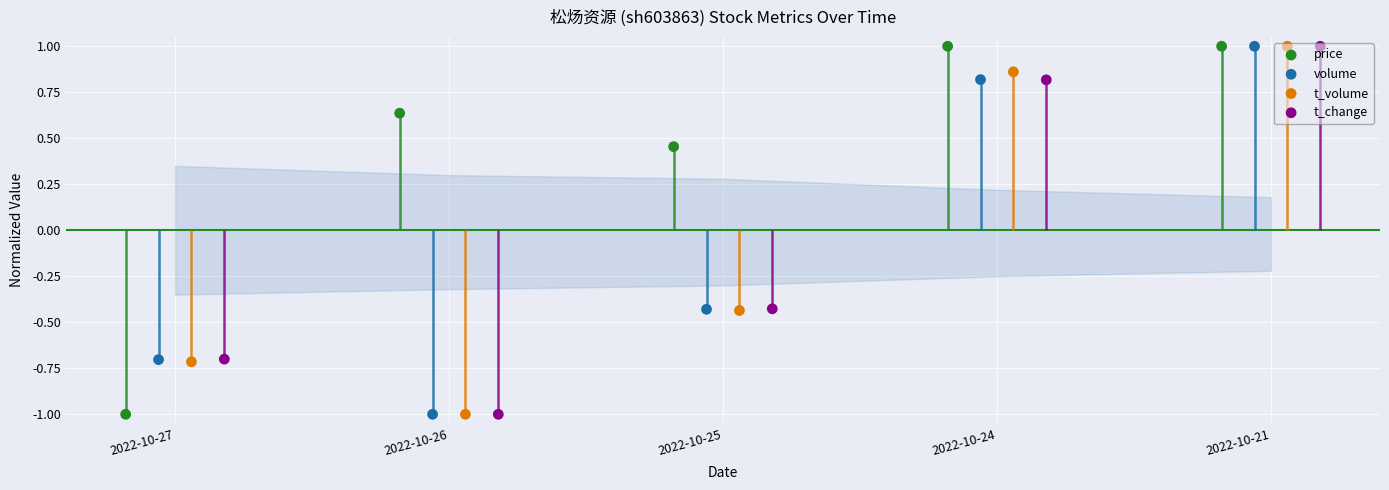

What are all the series names shown in the legend?

price, volume, t_volume, t_change